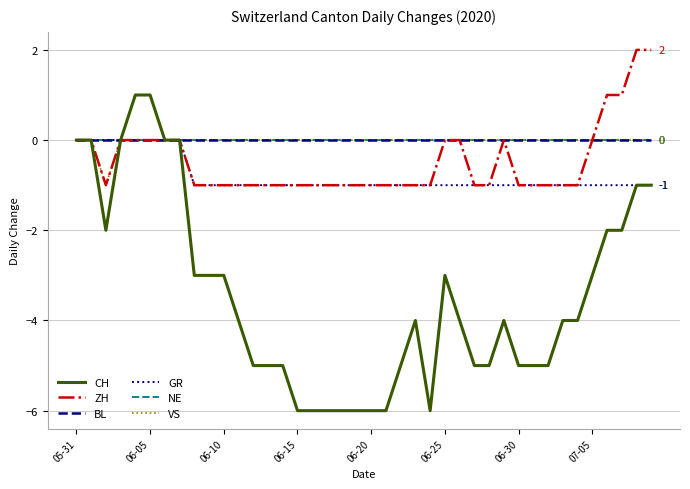

True or false: GR and BL cross at least once.

False